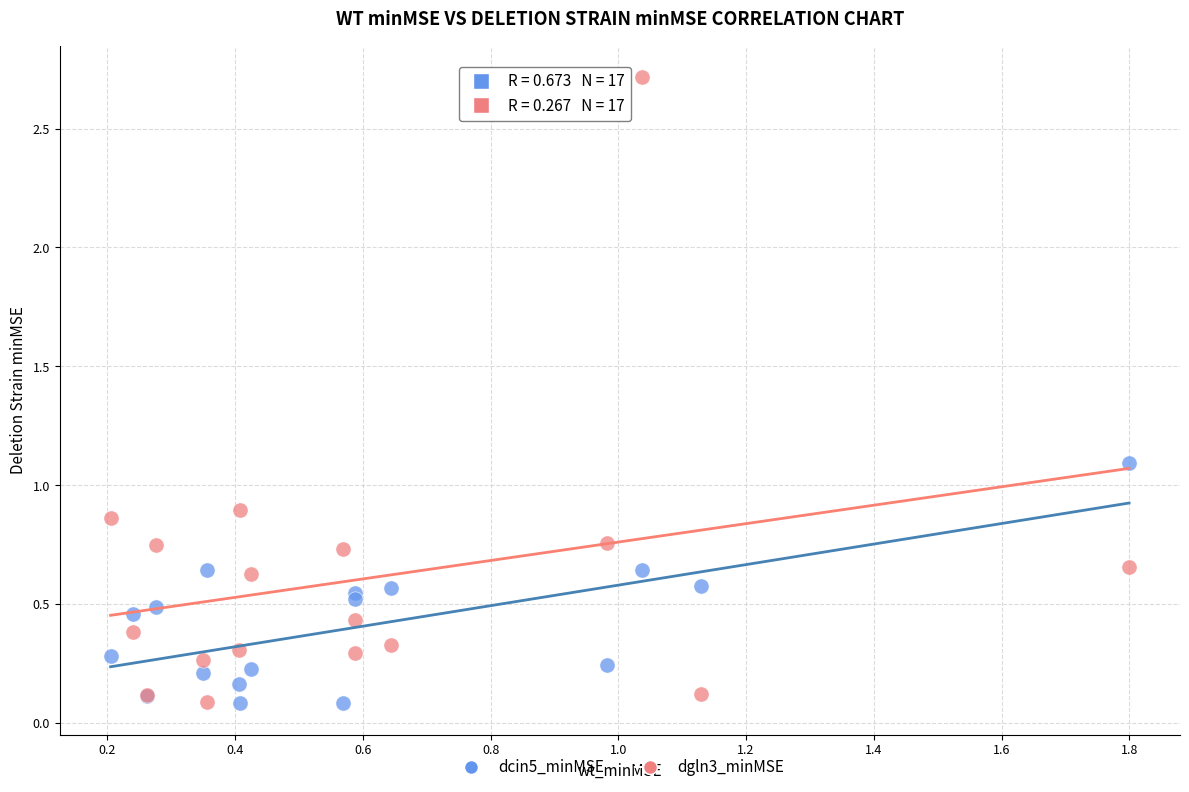

What is the X range (max minus min) for the scatter plot?

1.6